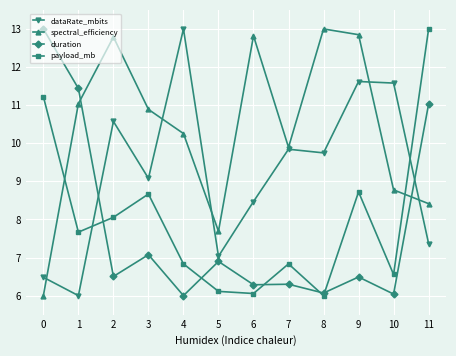

True or false: spectral_efficiency has more than 2 interior local peaks.

True